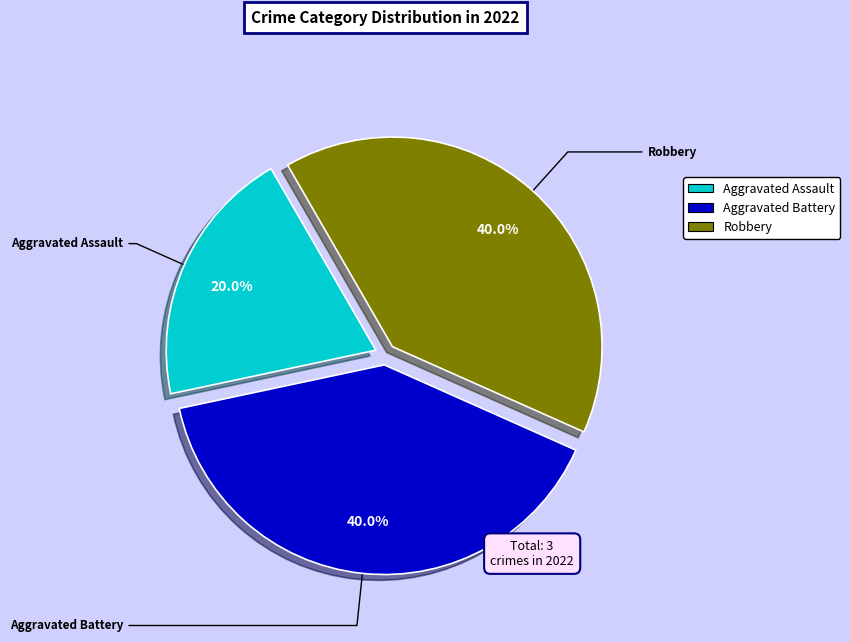

Is there any slice that represents more than half of the pie?

No